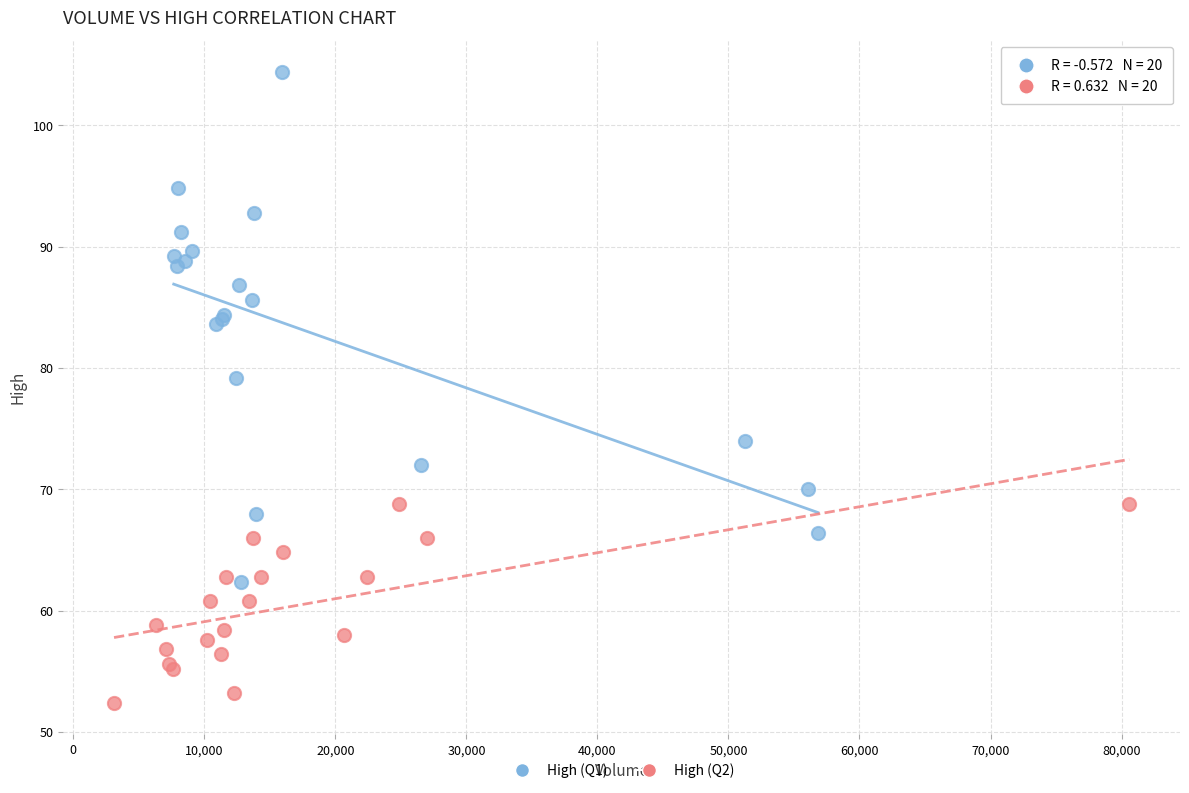

Which series contains the highest Y value?

High (Q1)